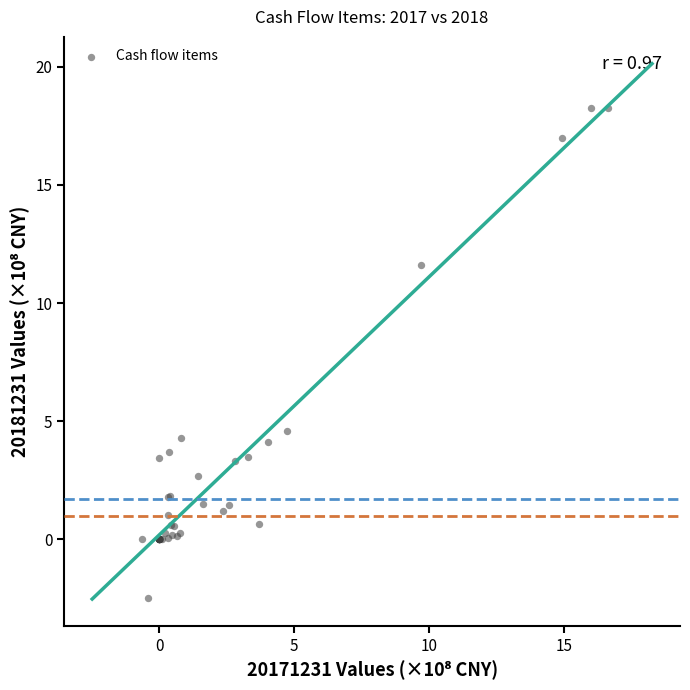

What Y value in the scatter plot is closest to 7?

4.6